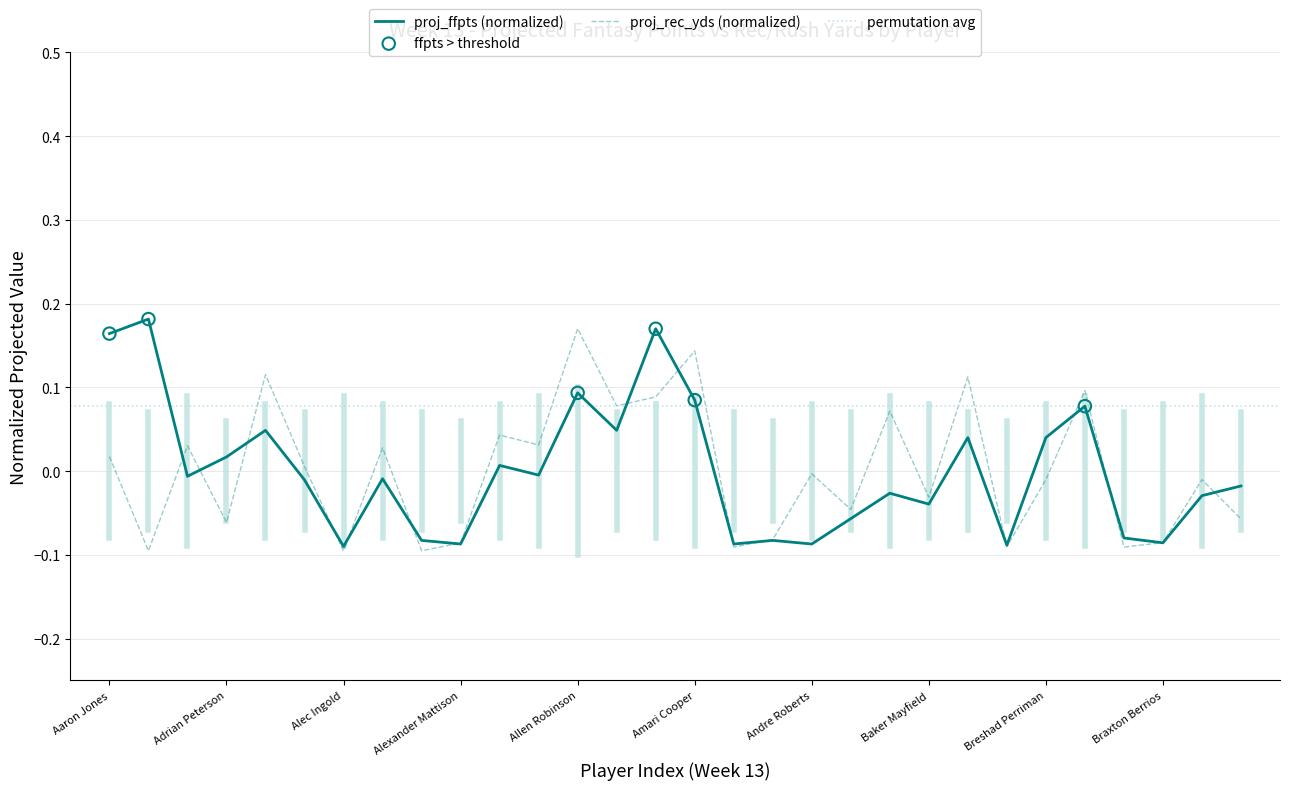

Which series contains the highest Y value?

proj_ffpts